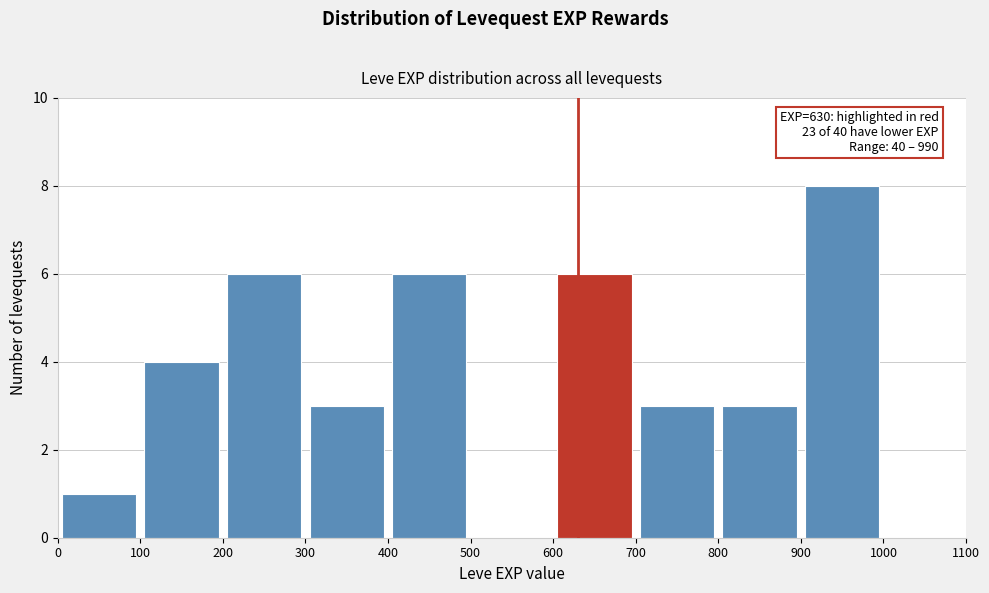

Which range on the x-axis has the tallest bar?

900 to 1000